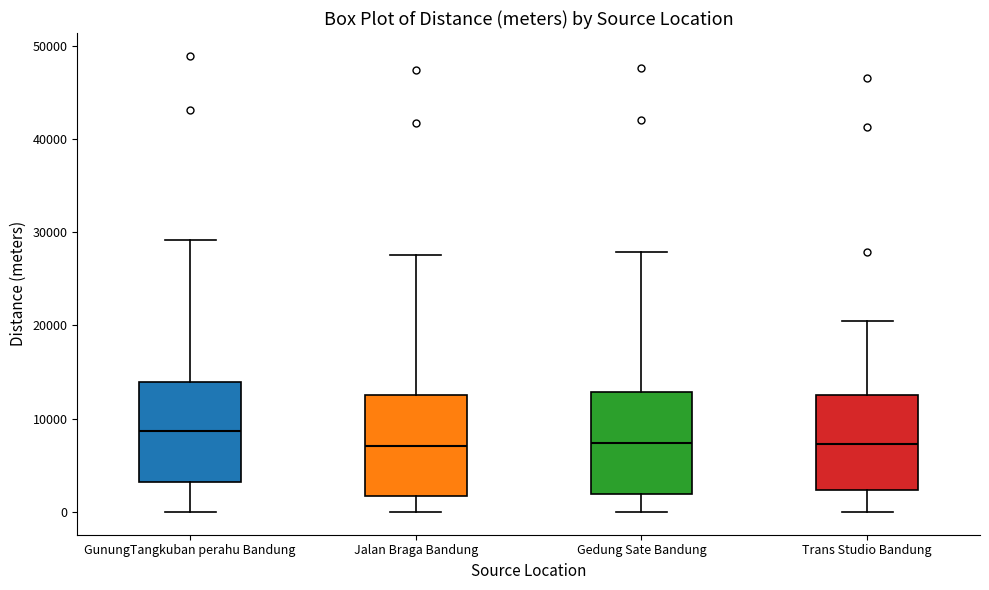

Which box has the highest median line?

GunungTangkuban perahu Bandung